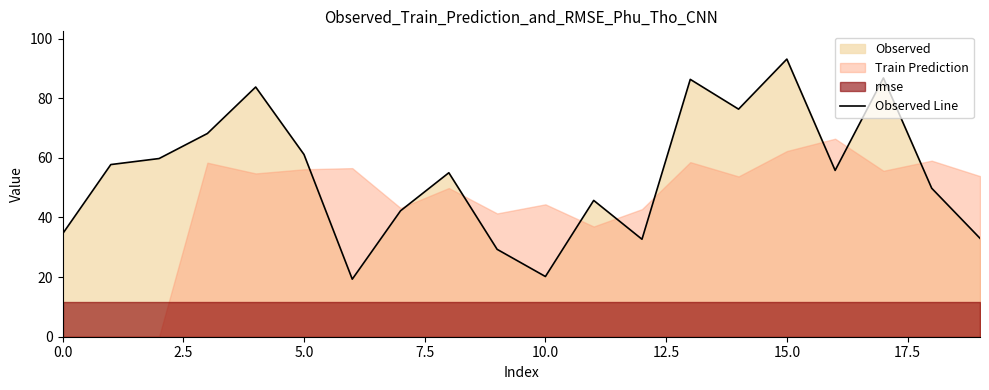

Which label corresponds to the largest value in the chart?

15